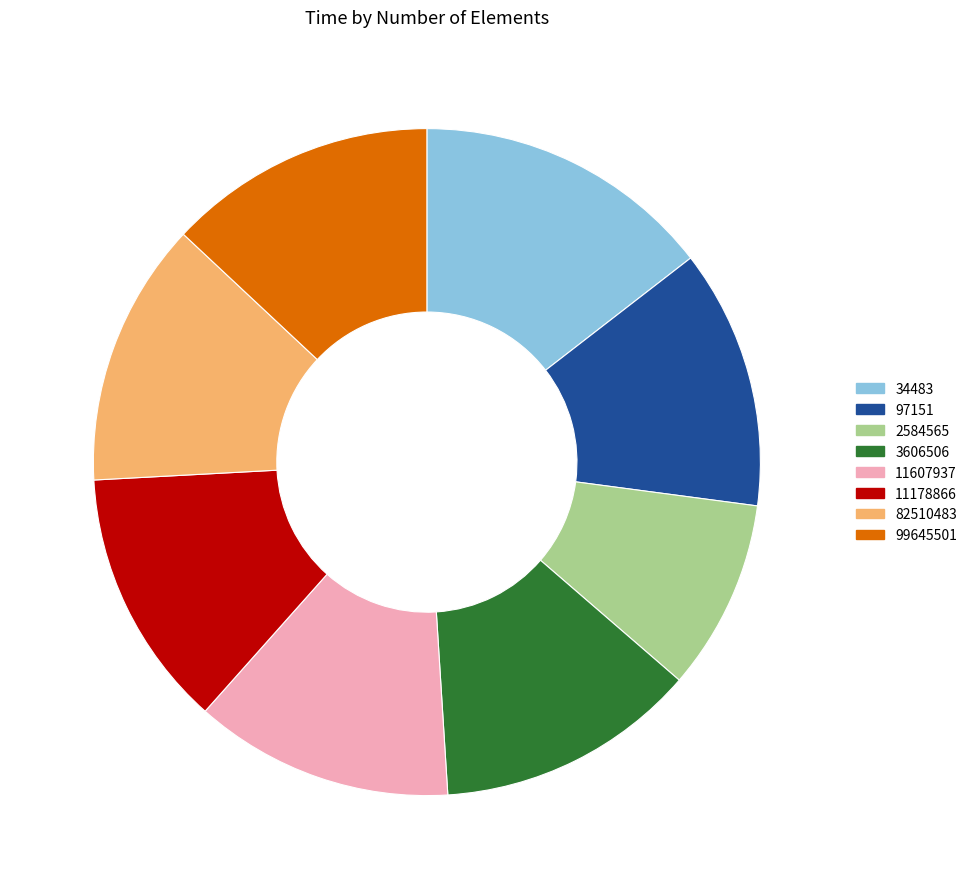

Is the sum of 34483 and 99645501 greater than half?

No